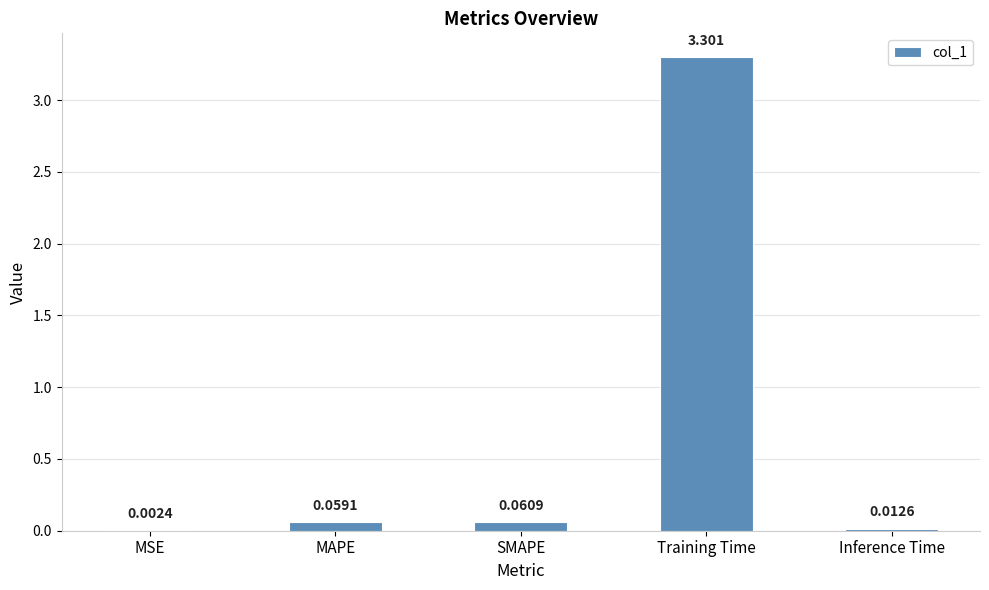

At which category does the chart reach its peak across all series?

Training Time